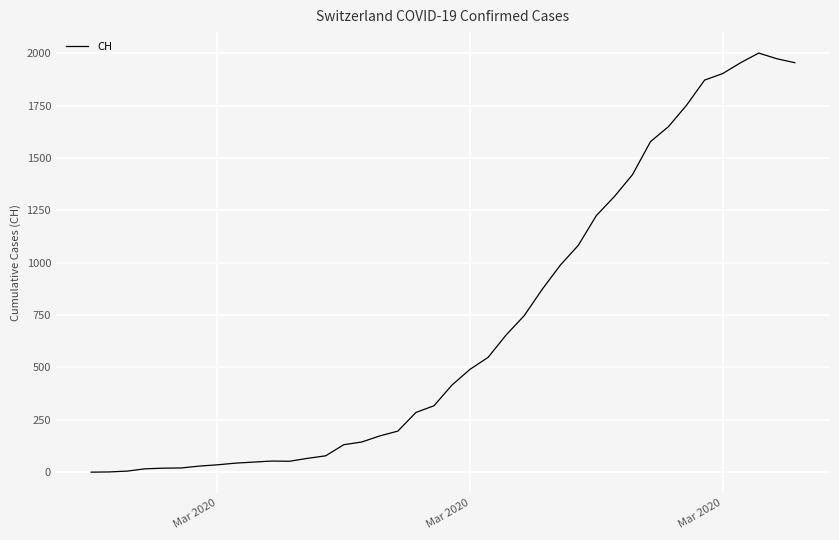

What is the maximum value shown in the chart?

2001